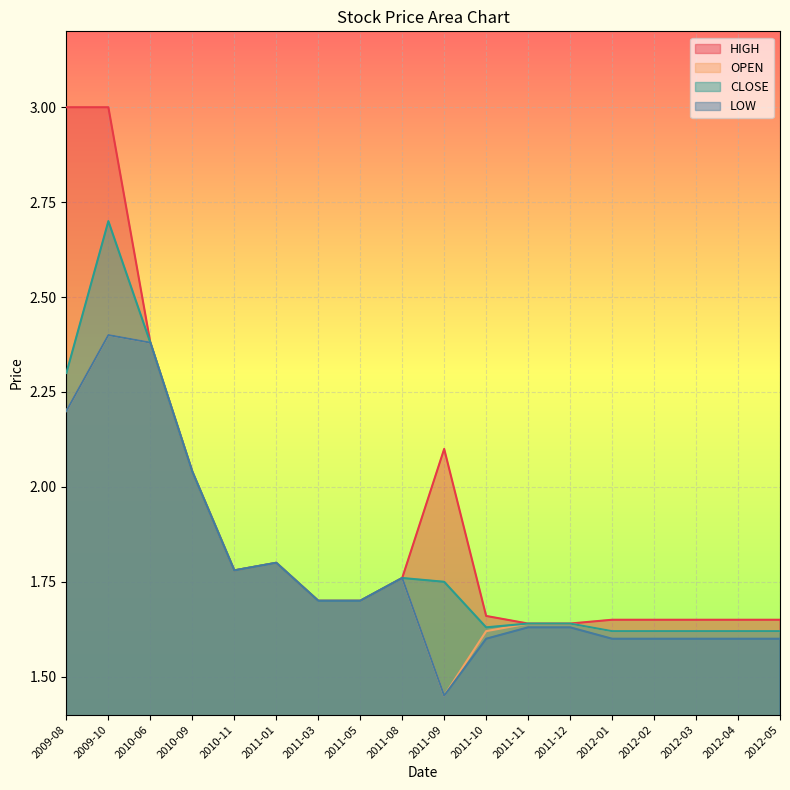

True or false: HIGH has a value of 2.5 at 2011-05.

False